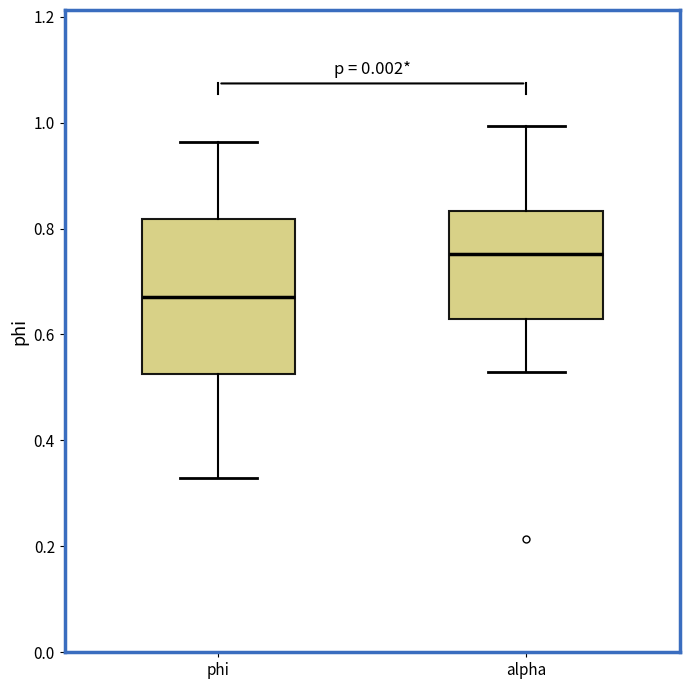

Reading left to right, transcribe this box plot: for each box, give where its median line is, the range the box spans, and where its two whiskers end, as read against the y-axis. The values are not printed on the chart, so give them approximately, as read against the axis.

phi: median 0.68, box 0.52 to 0.82, whiskers 0.32 to 0.96
alpha: median 0.76, box 0.62 to 0.84, whiskers 0.52 to 1.00